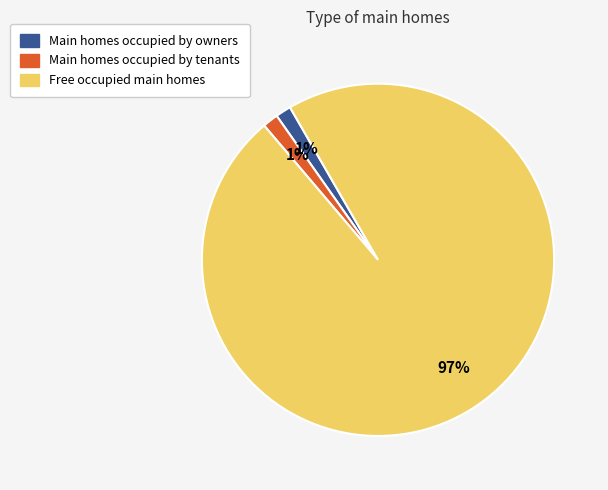

Is there any slice that represents more than half of the pie?

Yes